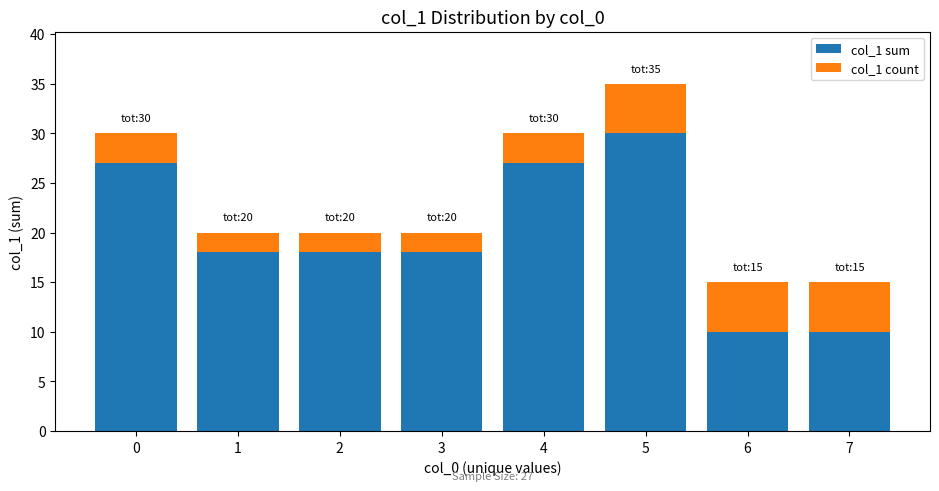

What is the total value across all series at 3?

20